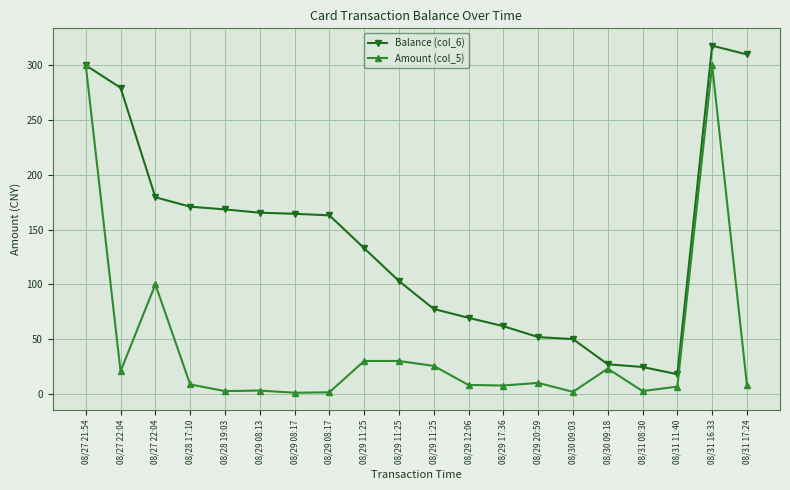

Which series has the widest spread of values?

Balance (col_6)